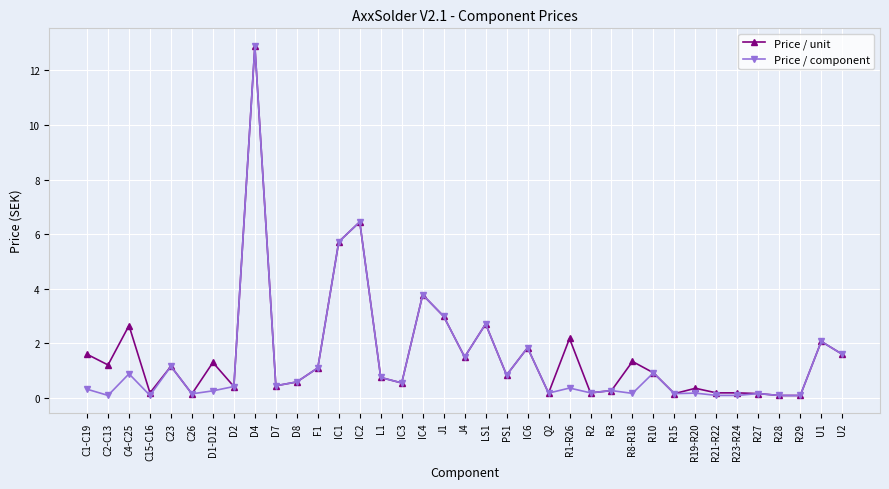

The value of Price / unit at IC3 is 0.5. True or false?

True